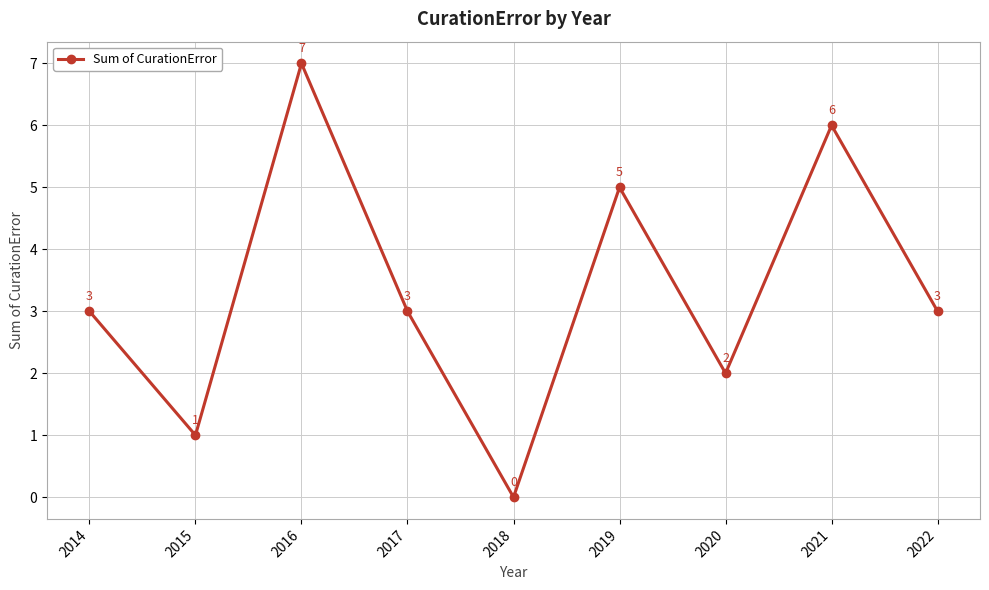

What is the difference between the values at 2021 and 2014?

3